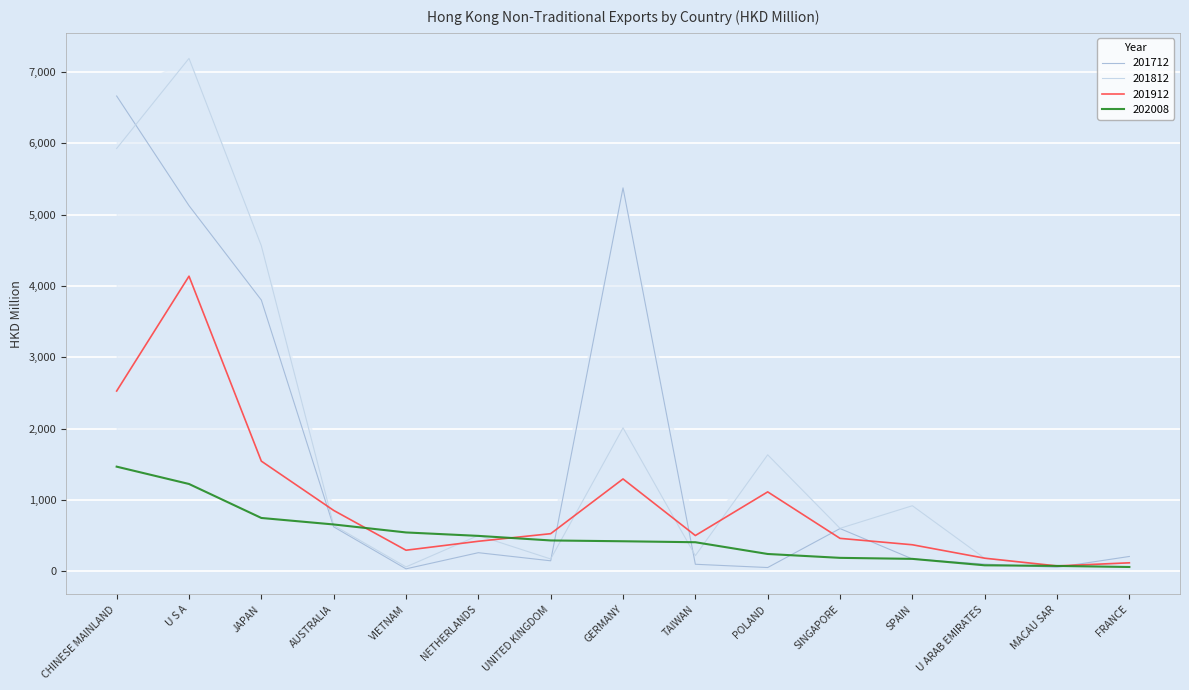

What are all the series names shown in the legend?

201712, 201812, 201912, 202008